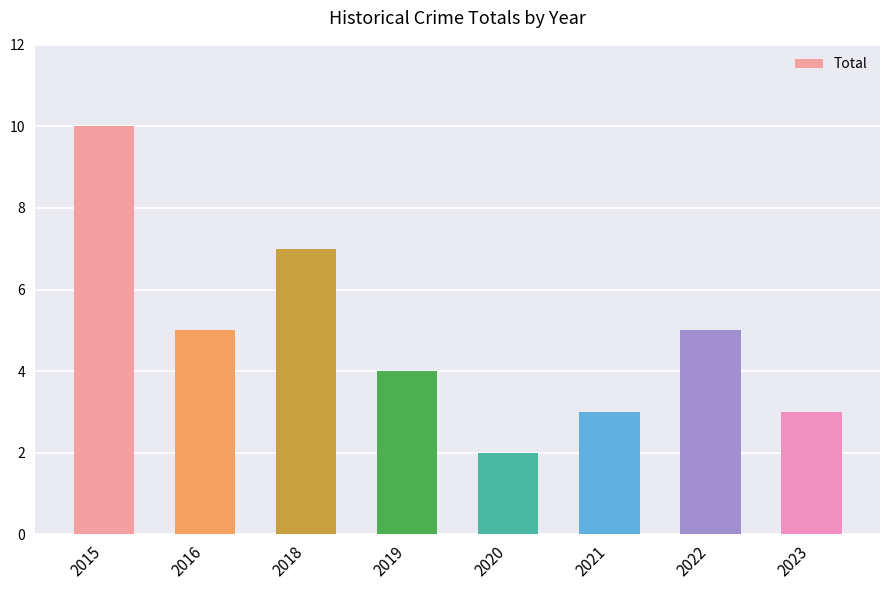

What is the approximate value at 2021?

3